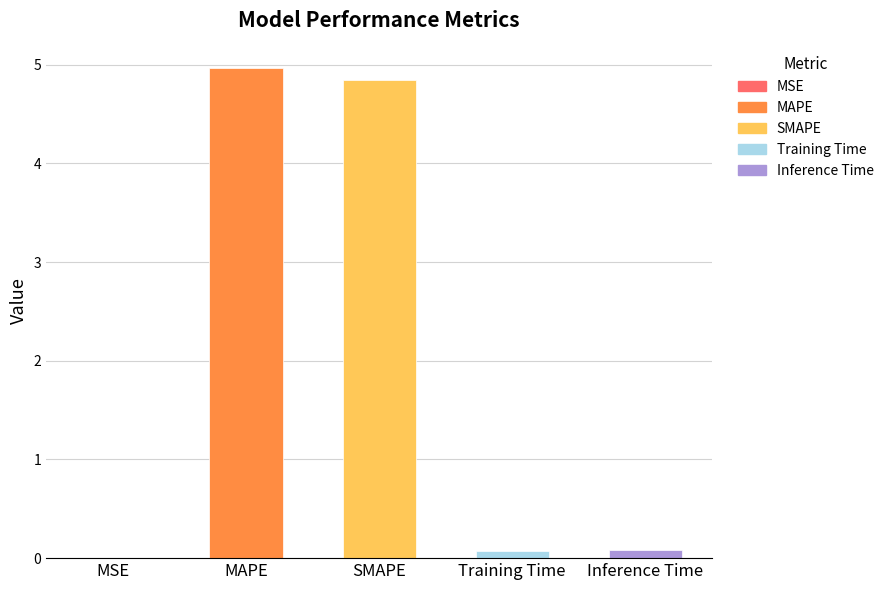

How many bars are there in total?

5